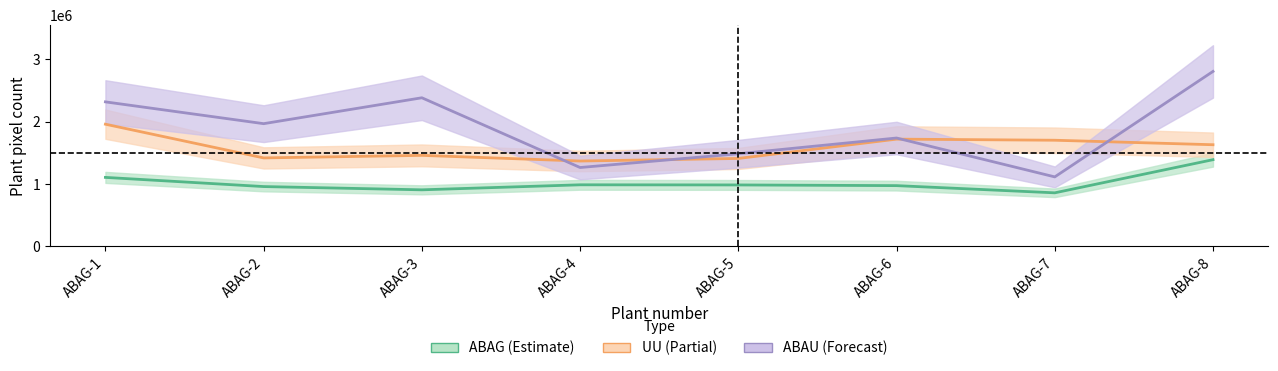

What is the difference between the second highest and minimum values in the ABAU (Forecast) series?

1270657